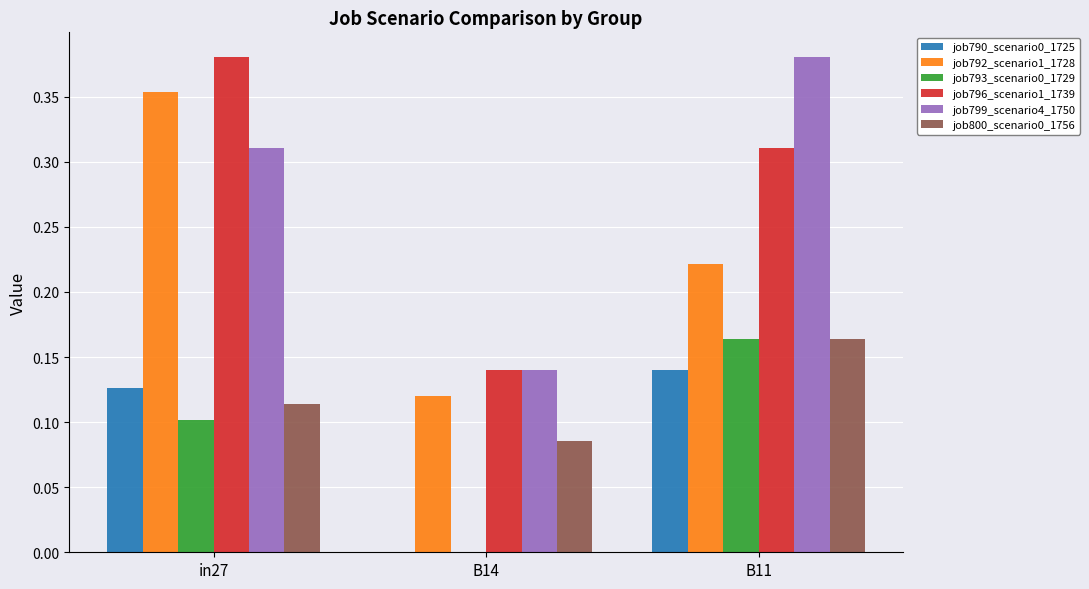

The job793_scenario0_1729 series shows -0.1 at B14. True or false?

False